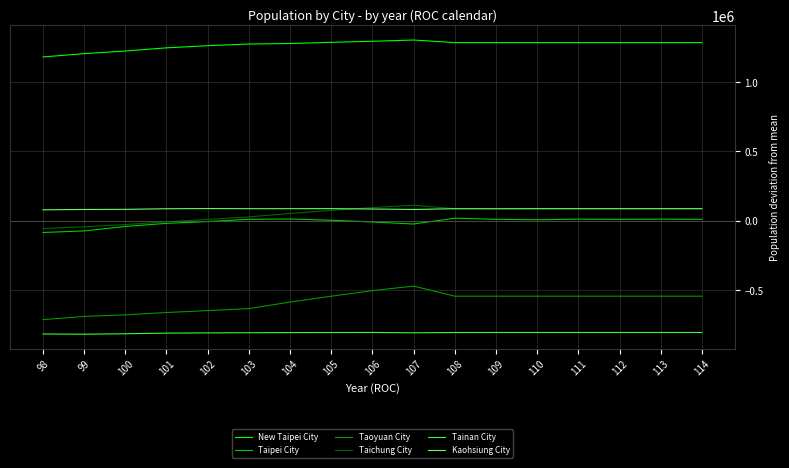

The value of Tainan City at 104 is -806720.8. True or false?

True